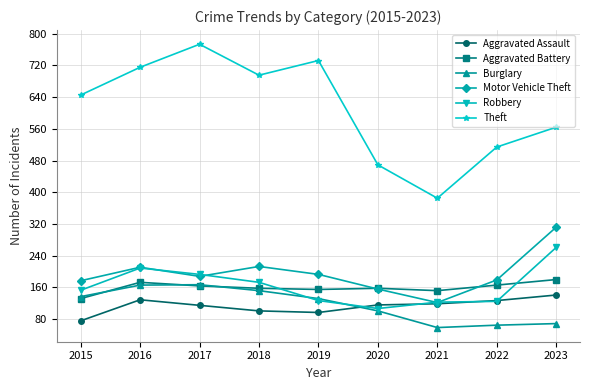

Does the chart have visible grid lines?

Yes